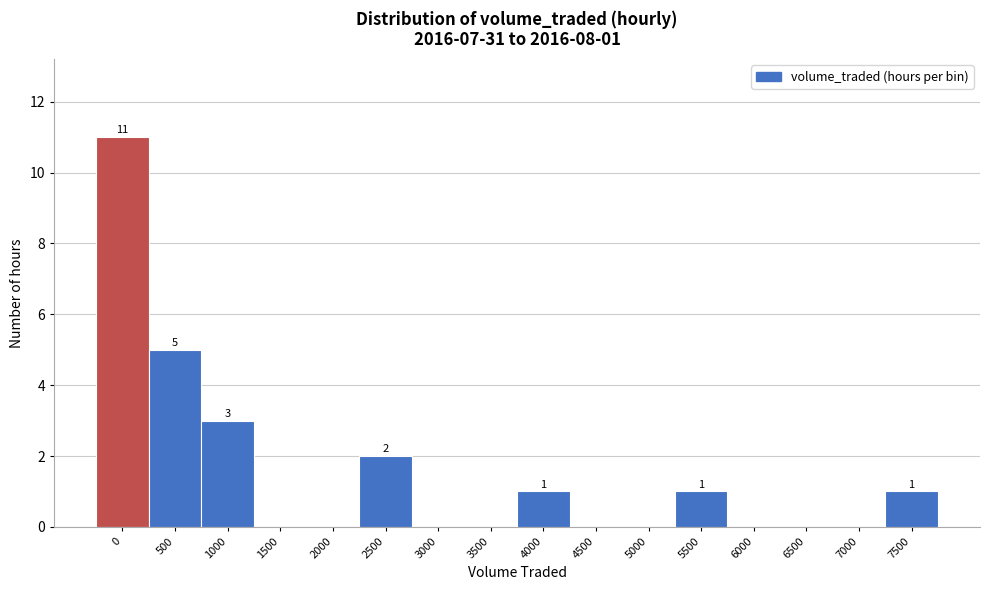

Reading left to right, what are all the values shown in this chart?

0=11	500=5	1000=3	1500=0	2000=0	2500=2	3000=0	3500=0	4000=1	4500=0	5000=0	5500=1	6000=0	6500=0	7000=0	7500=1